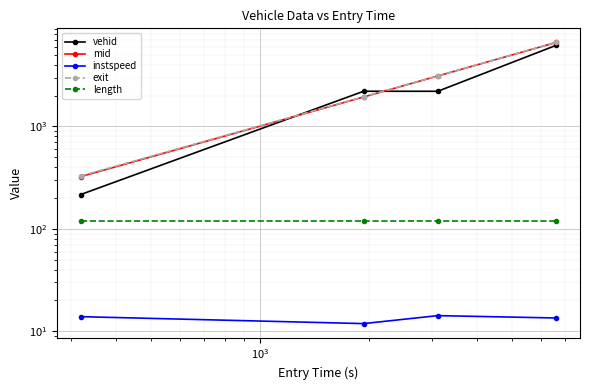

List the series in order of their peak value, highest first.

exit, mid, vehid, length, instspeed